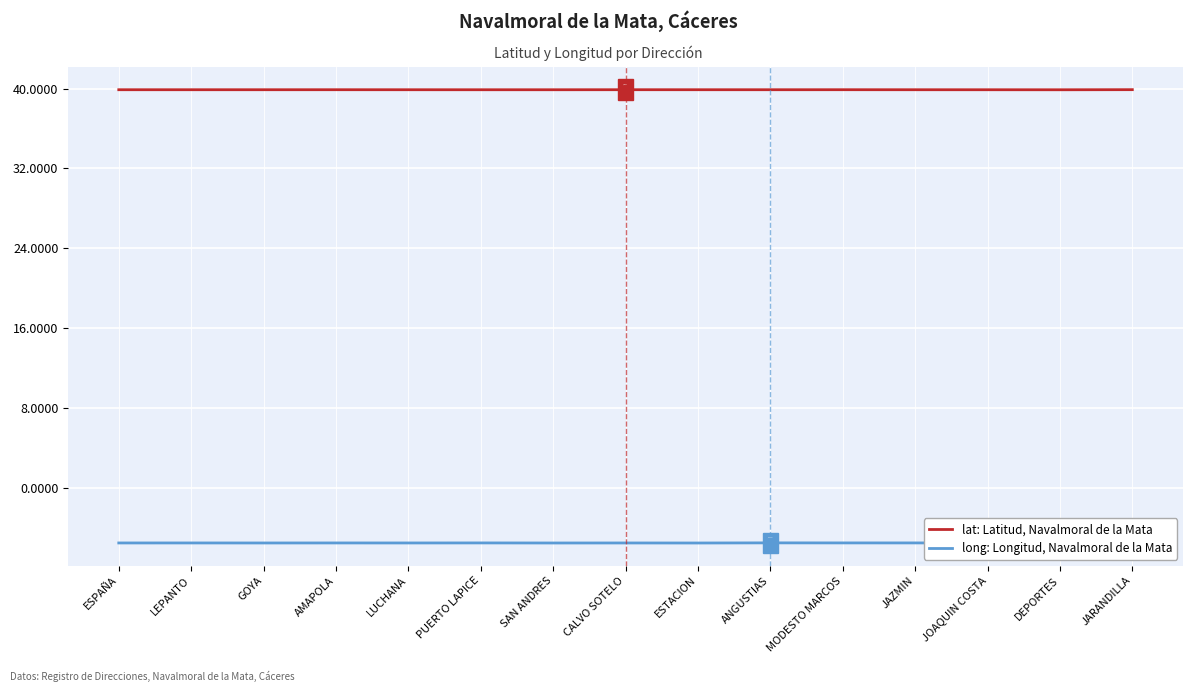

What is the difference between the highest and lowest values at MODESTO MARCOS?

45.4